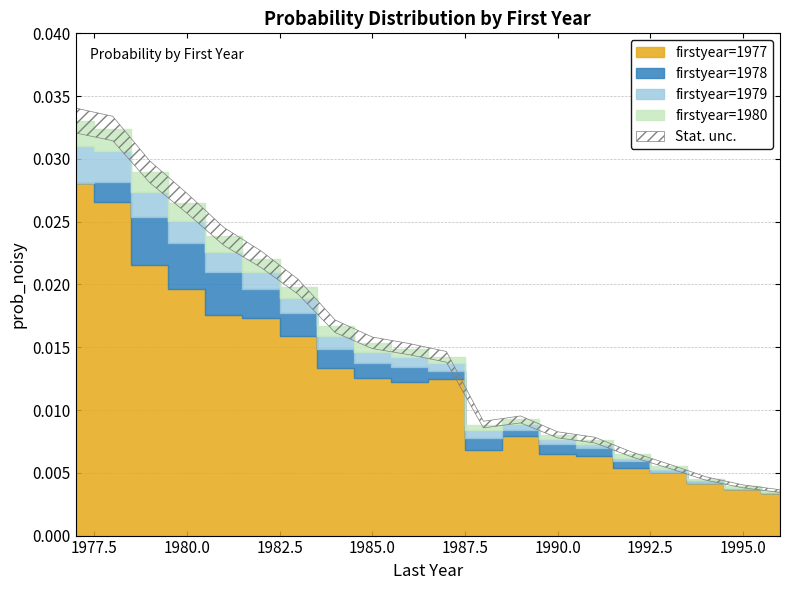

At which category is the sum across all series the highest?

1977